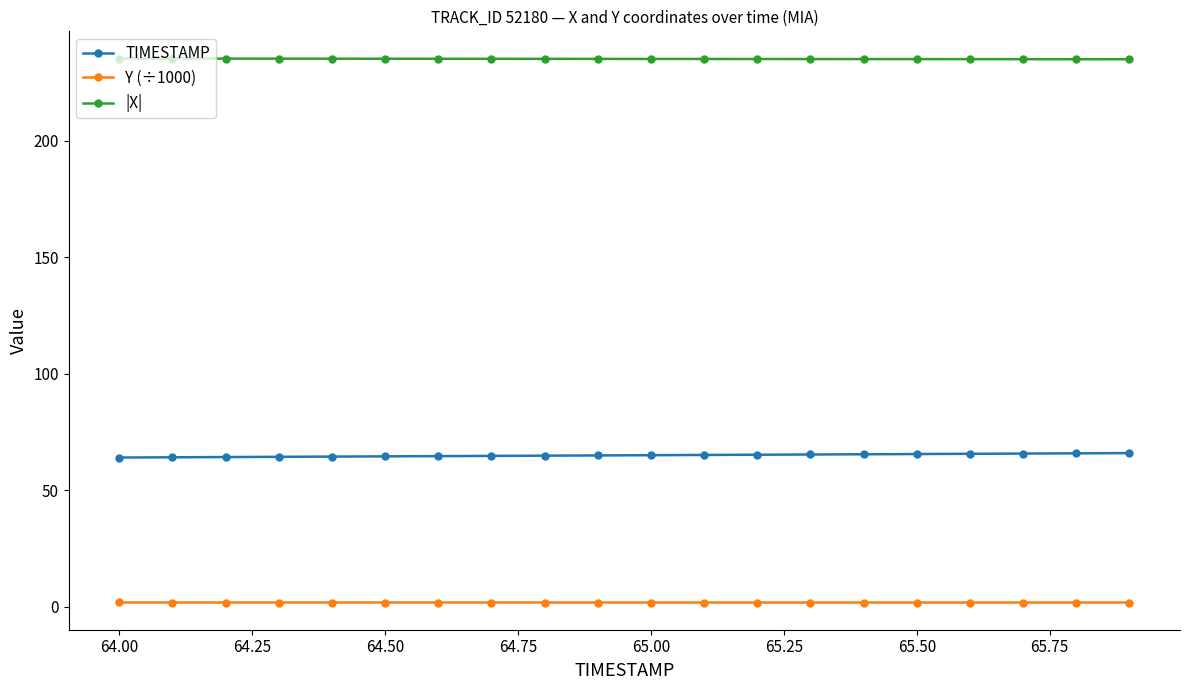

List the series in order of their peak value, highest first.

|X|, TIMESTAMP, Y (÷1000)